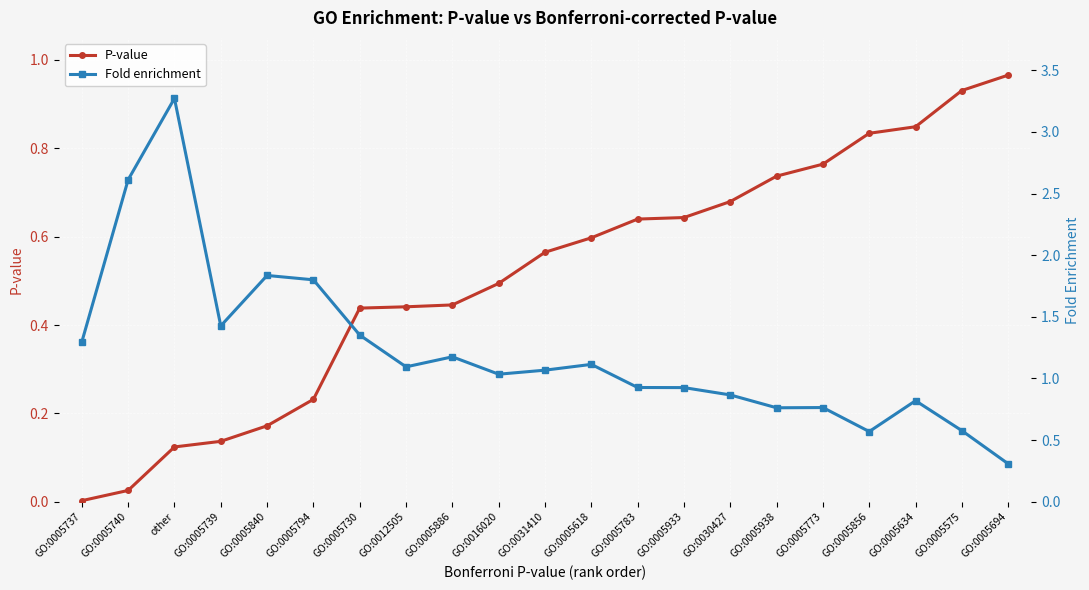

What is the label of the 4th point from the left?

GO:0005739